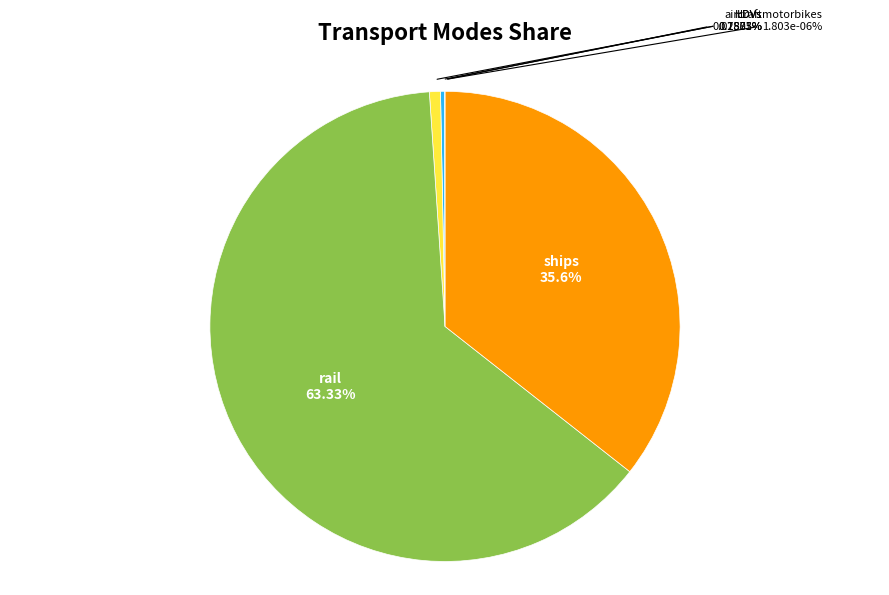

To the nearest percent, what portion does rail represent?

63%